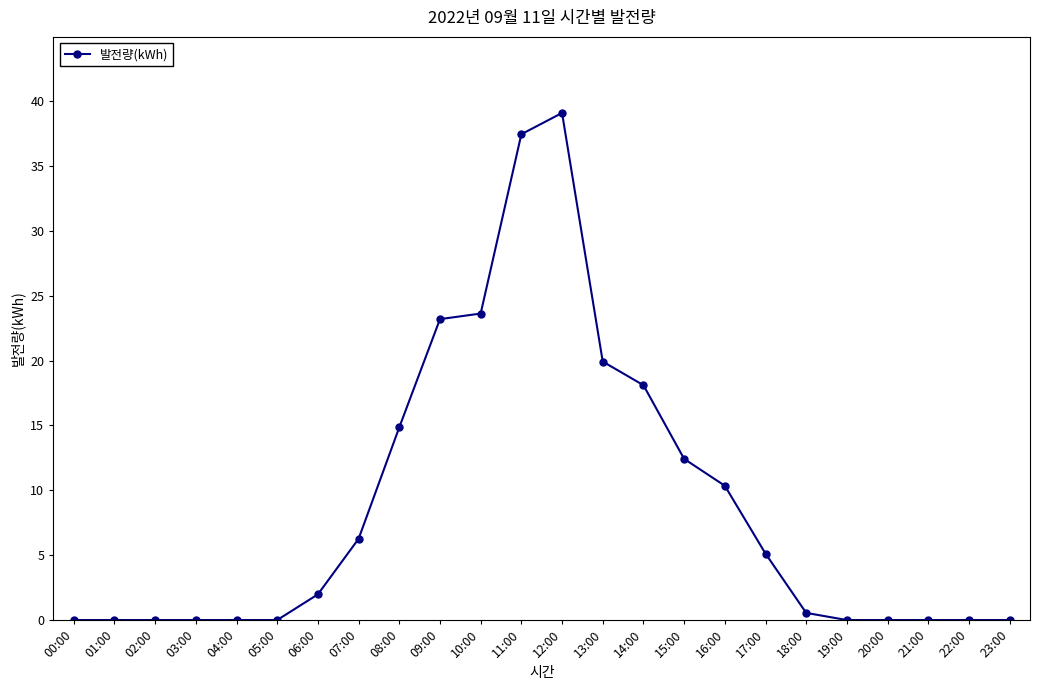

What value does the data have at 15:00?

12.4